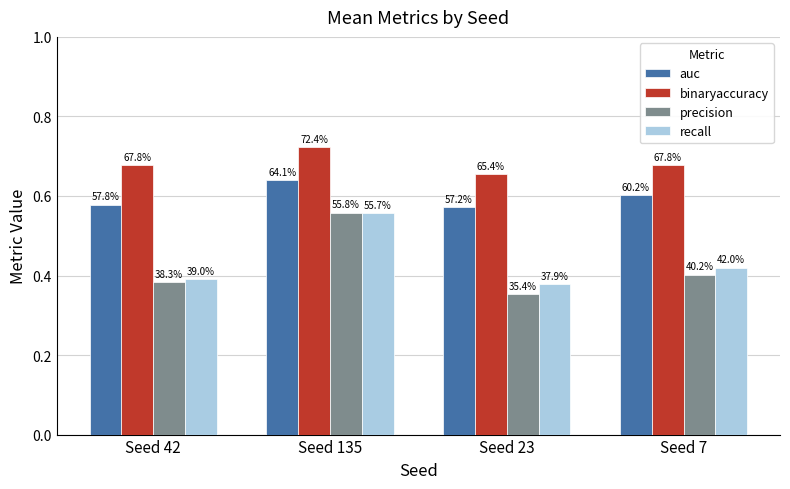

Does the chart contain any negative values?

No